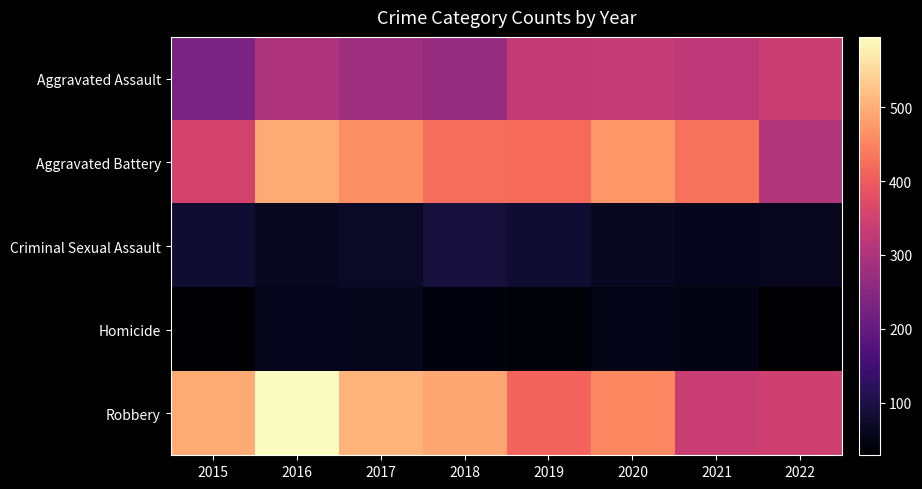

Reading right to left, what are all the values shown in this chart?

Aggravated Assault: 2022=340	2021=322	2020=332	2019=331	2018=269	2017=281	2016=301	2015=231
Aggravated Battery: 2022=306	2021=431	2020=473	2019=419	2018=424	2017=463	2016=494	2015=353
Criminal Sexual Assault: 2022=62	2021=59	2020=63	2019=80	2018=91	2017=70	2016=64	2015=82
Homicide: 2022=29	2021=49	2020=54	2019=40	2018=44	2017=56	2016=59	2015=30
Robbery: 2022=346	2021=338	2020=454	2019=412	2018=489	2017=506	2016=595	2015=494